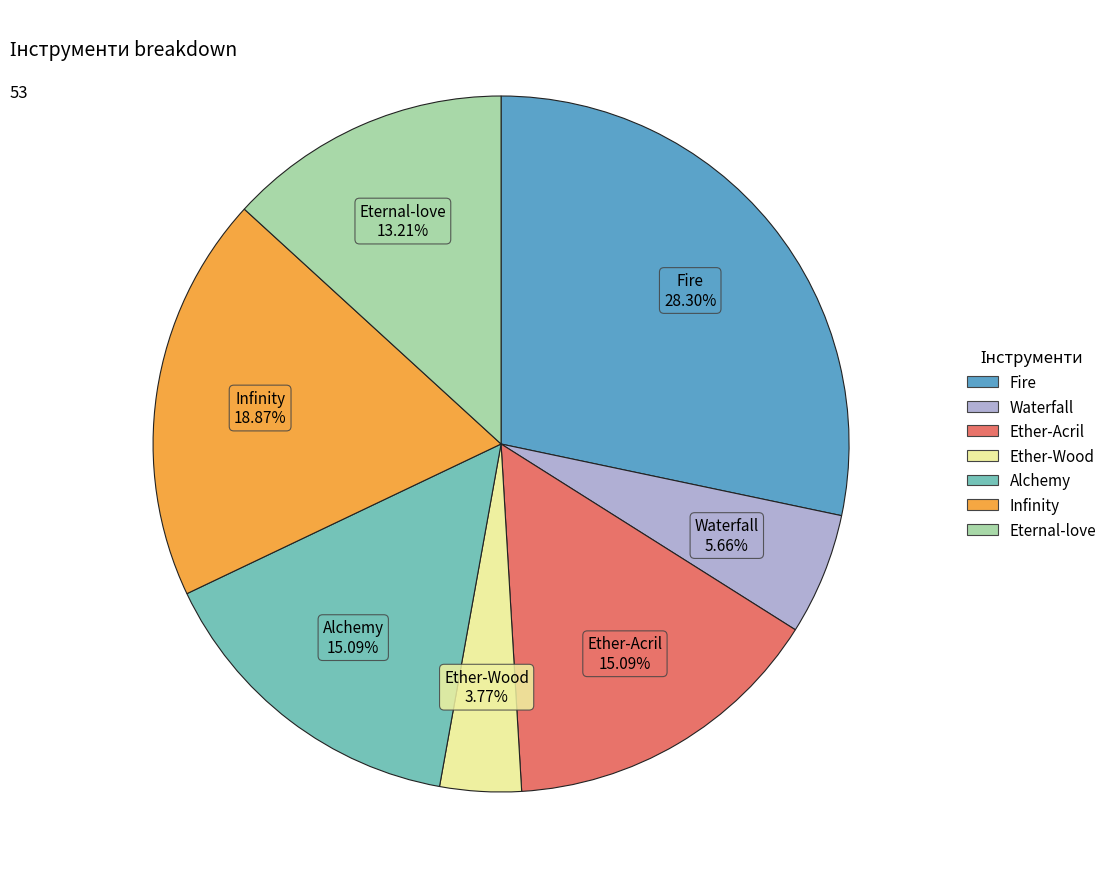

Does Ether-Acril represent more than half of the total?

No